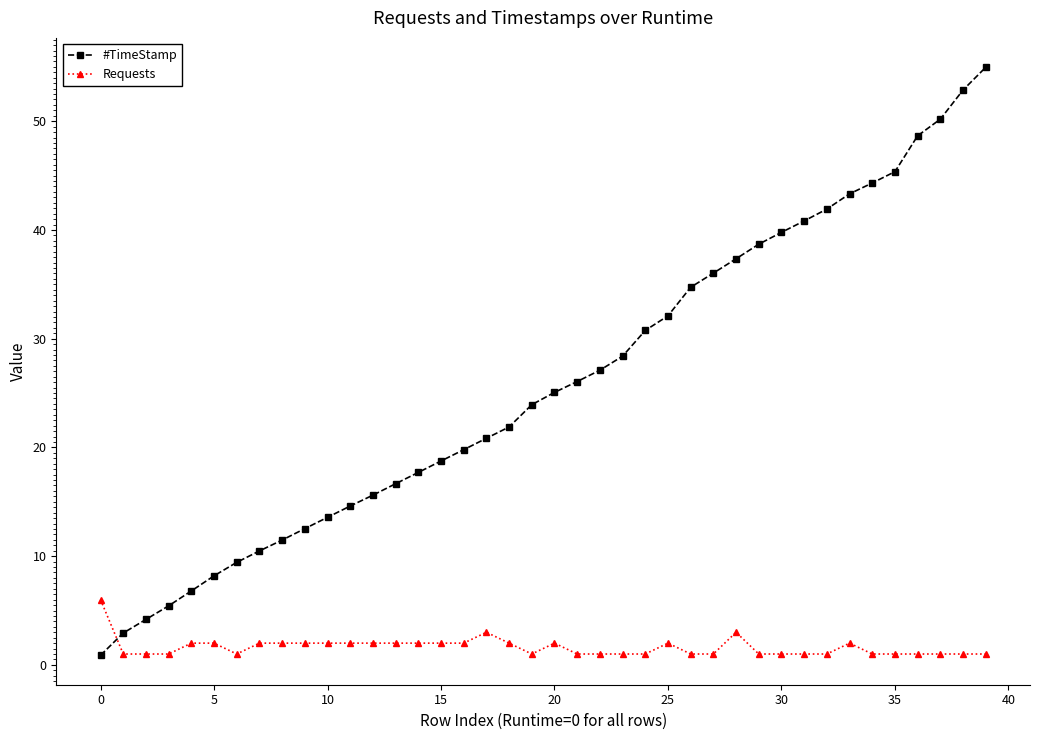

Which series has the largest range (max minus min)?

#TimeStamp